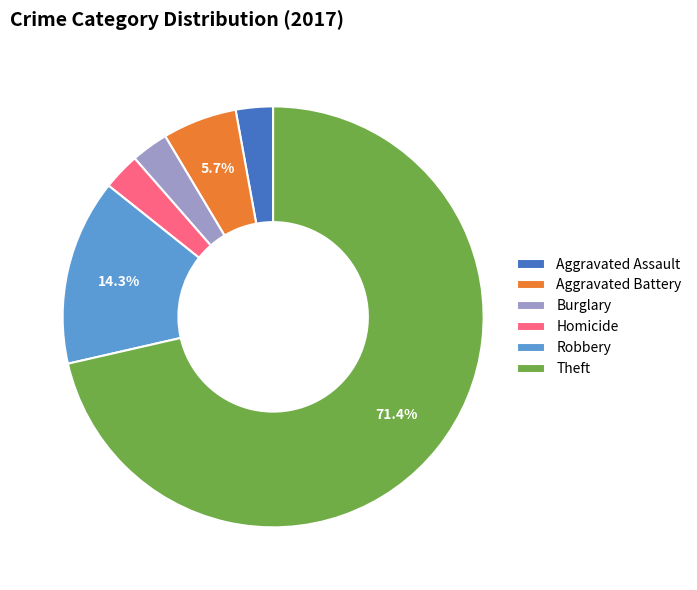

To the nearest percent, what portion does Aggravated Battery represent?

6%